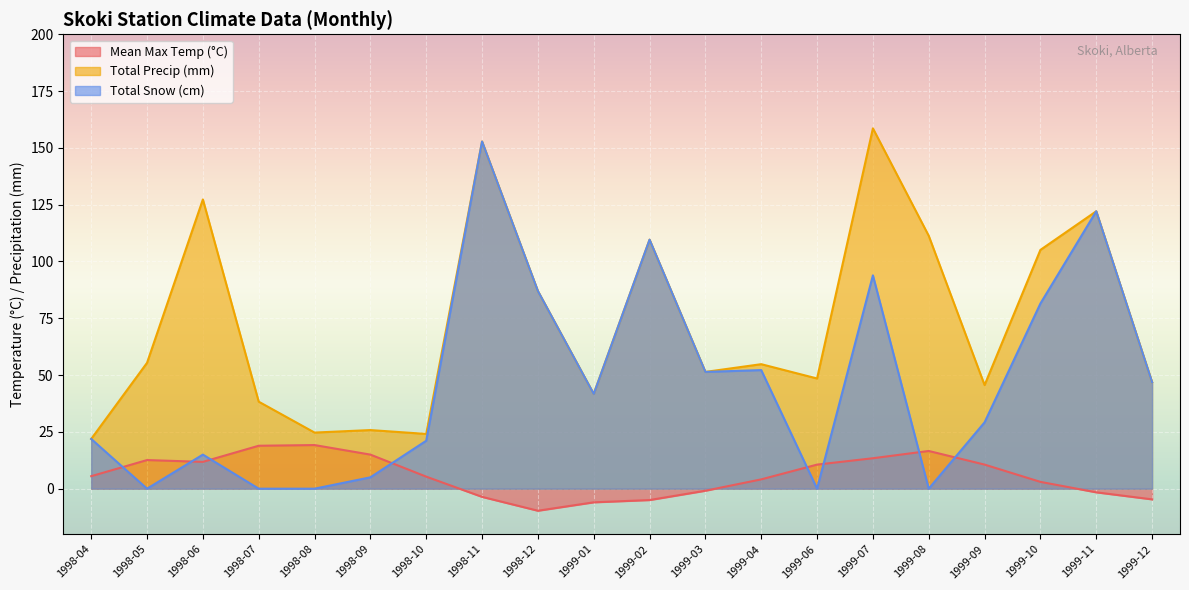

True or false: Total Snow (cm) has more than 1 interior local peaks.

True